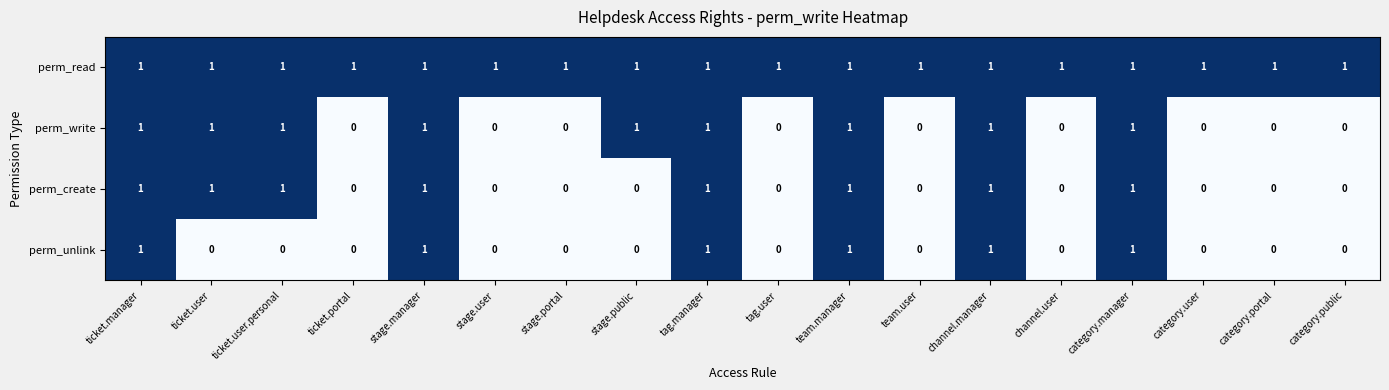

What is the maximum value shown in the chart?

1